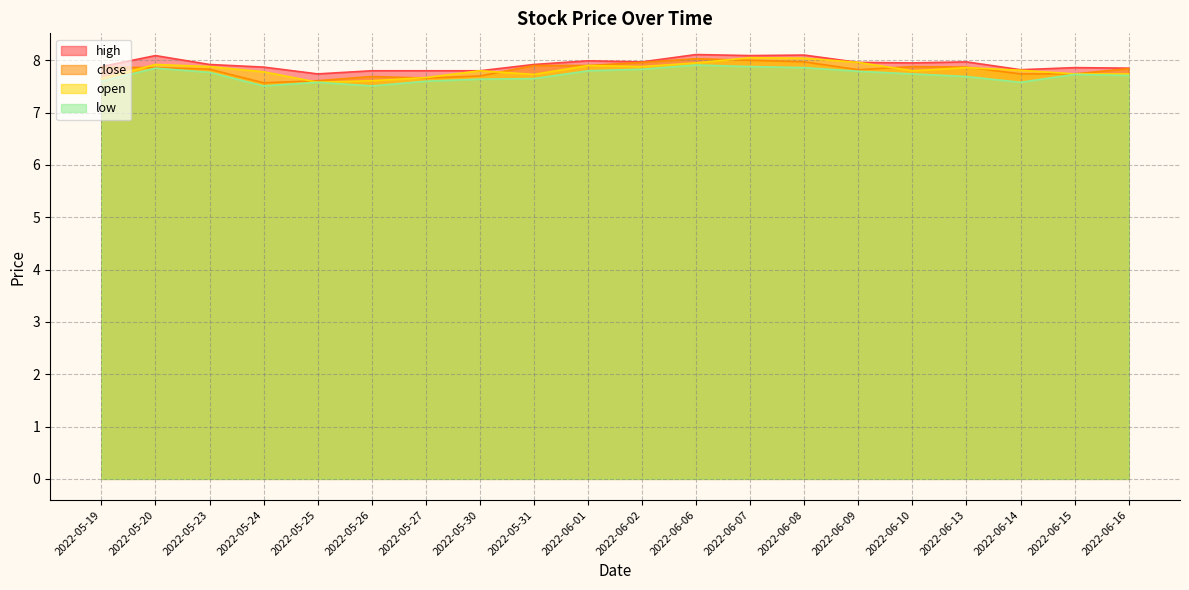

True or false: close and low intersect in this chart.

False